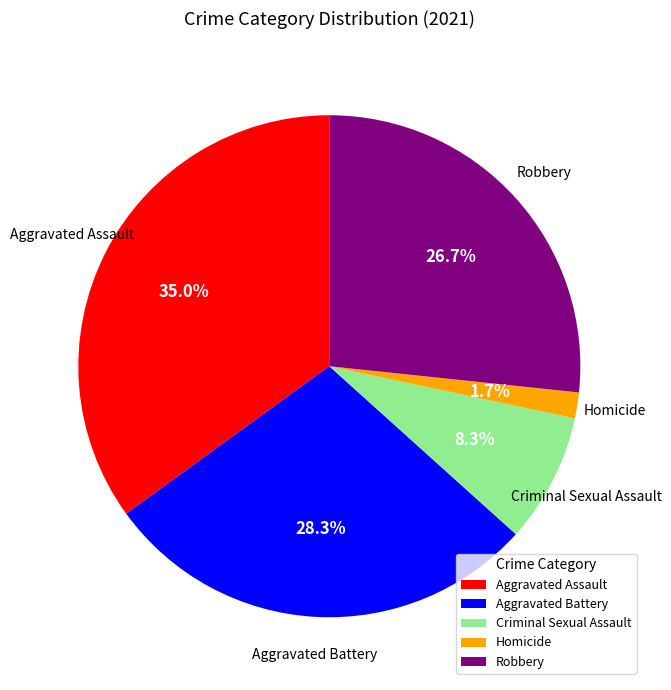

How many slices are in this pie chart?

5